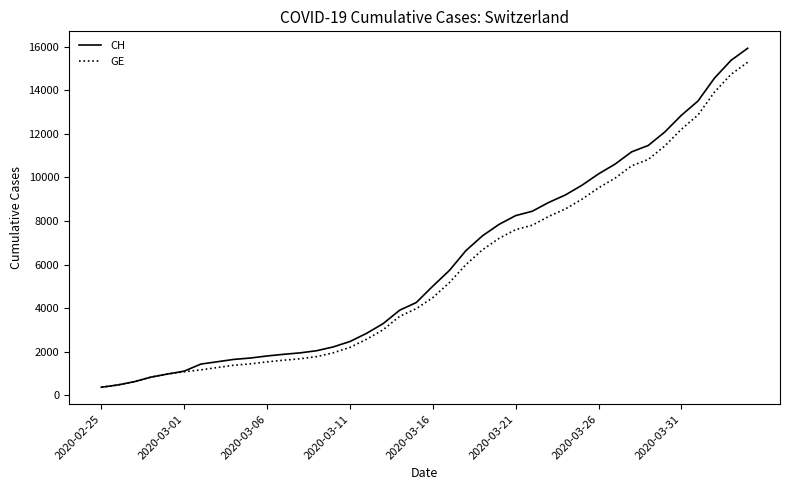

Which series has the largest range (max minus min)?

CH